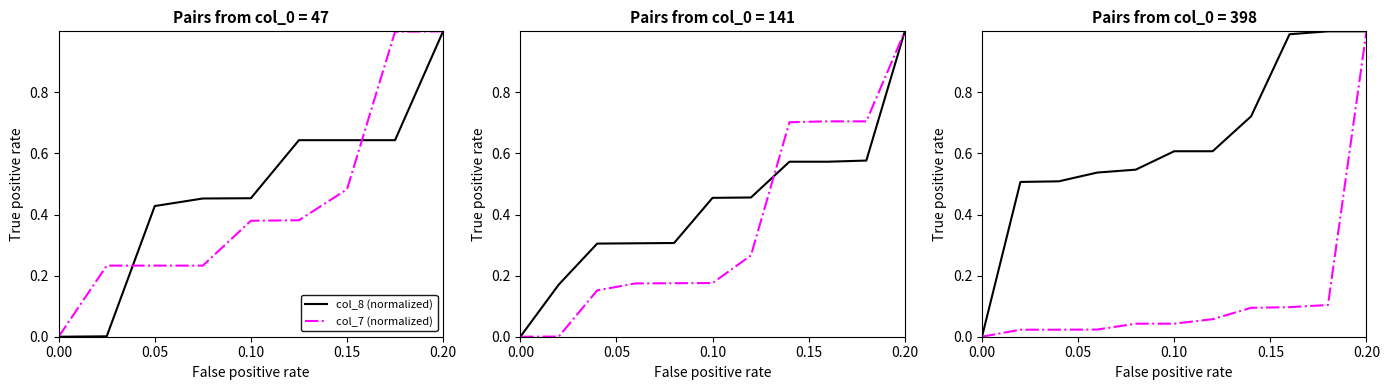

What position from the right is 0.00?

11